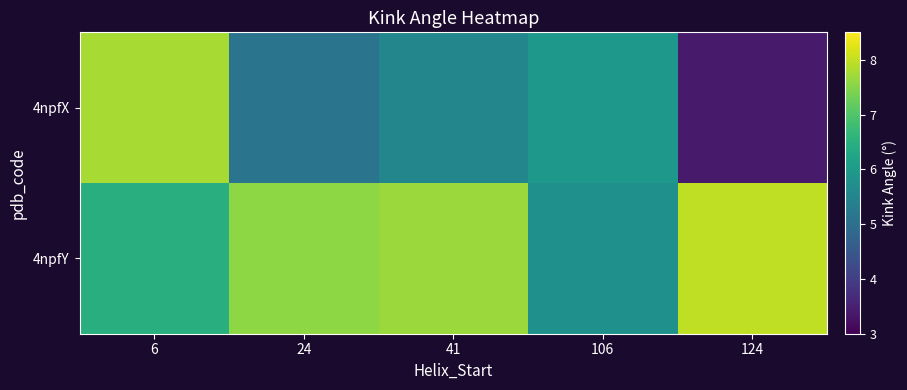

Which series has the largest range (max minus min)?

4npfX